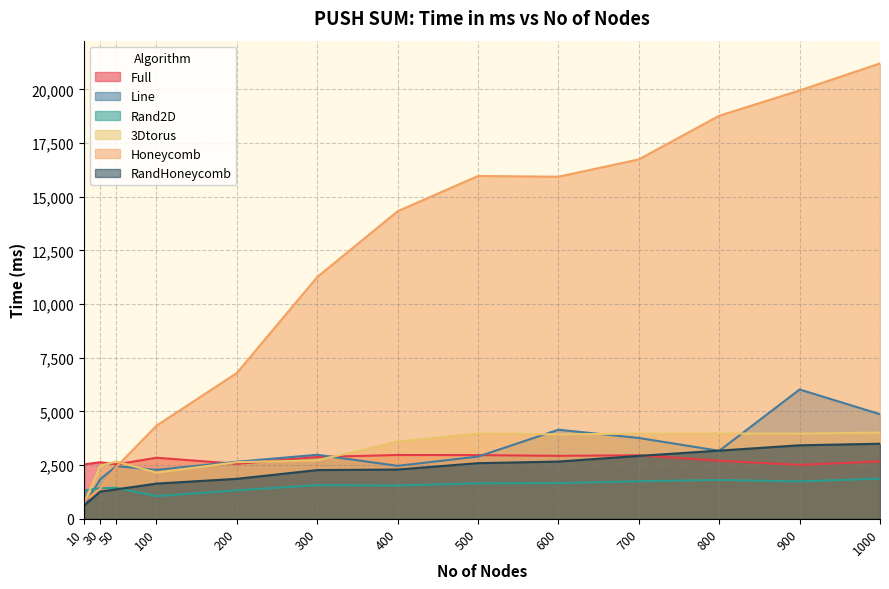

Which series has the largest range (max minus min)?

Honeycomb